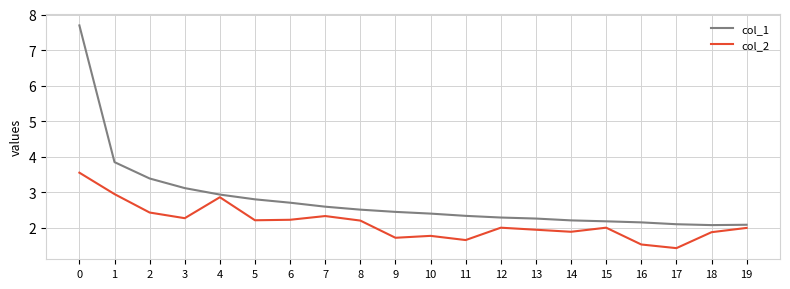

Rank the series by their maximum value, from lowest to highest.

col_2, col_1